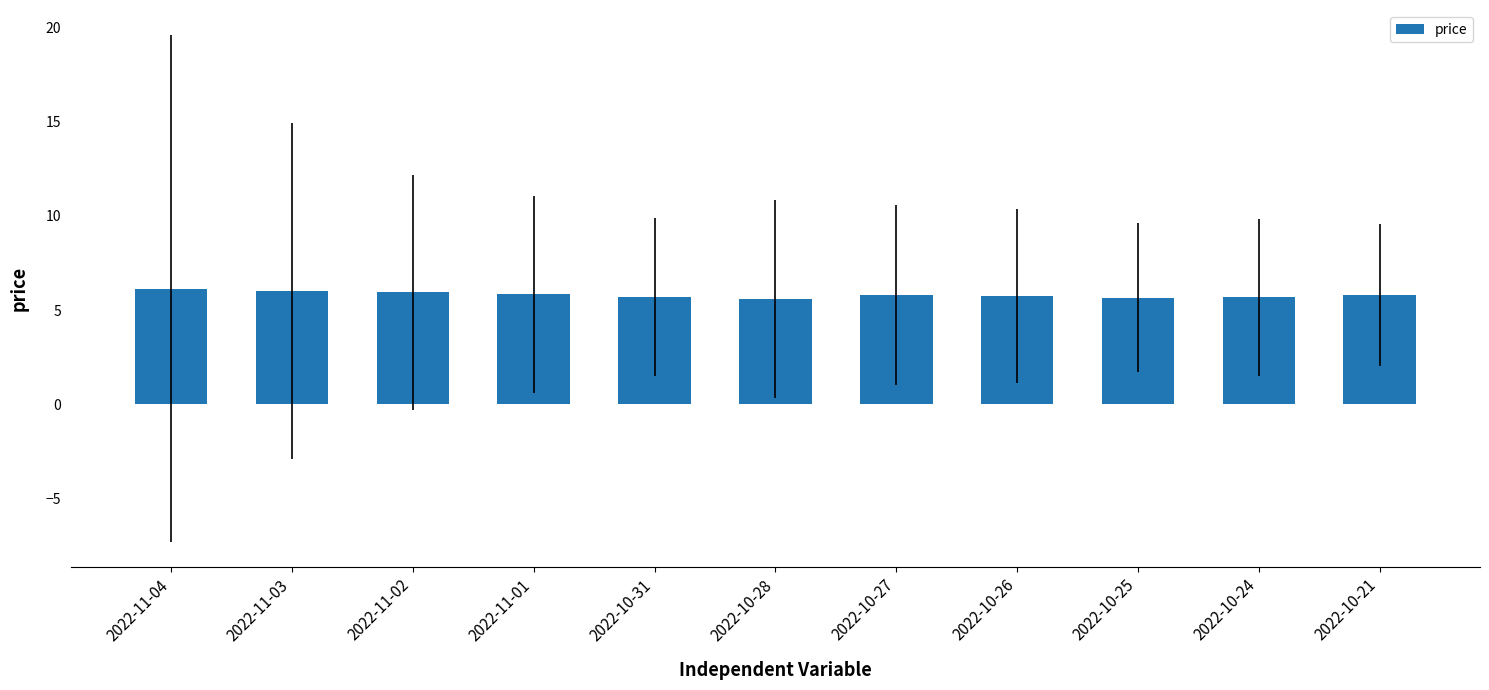

The chart shows a value of 5.7 at 2022-10-24. True or false?

True